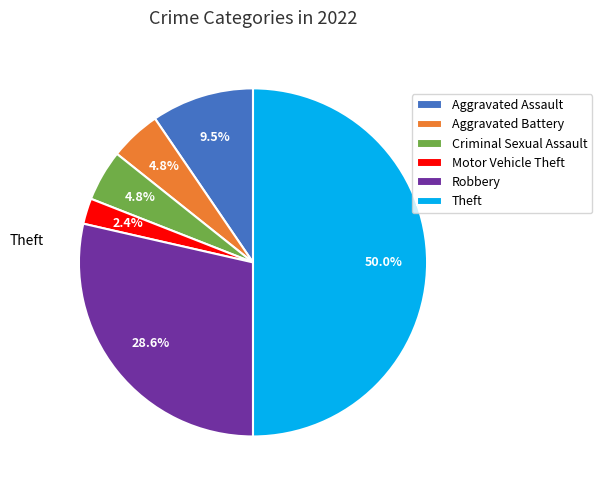

Is Robbery the majority of the pie?

No